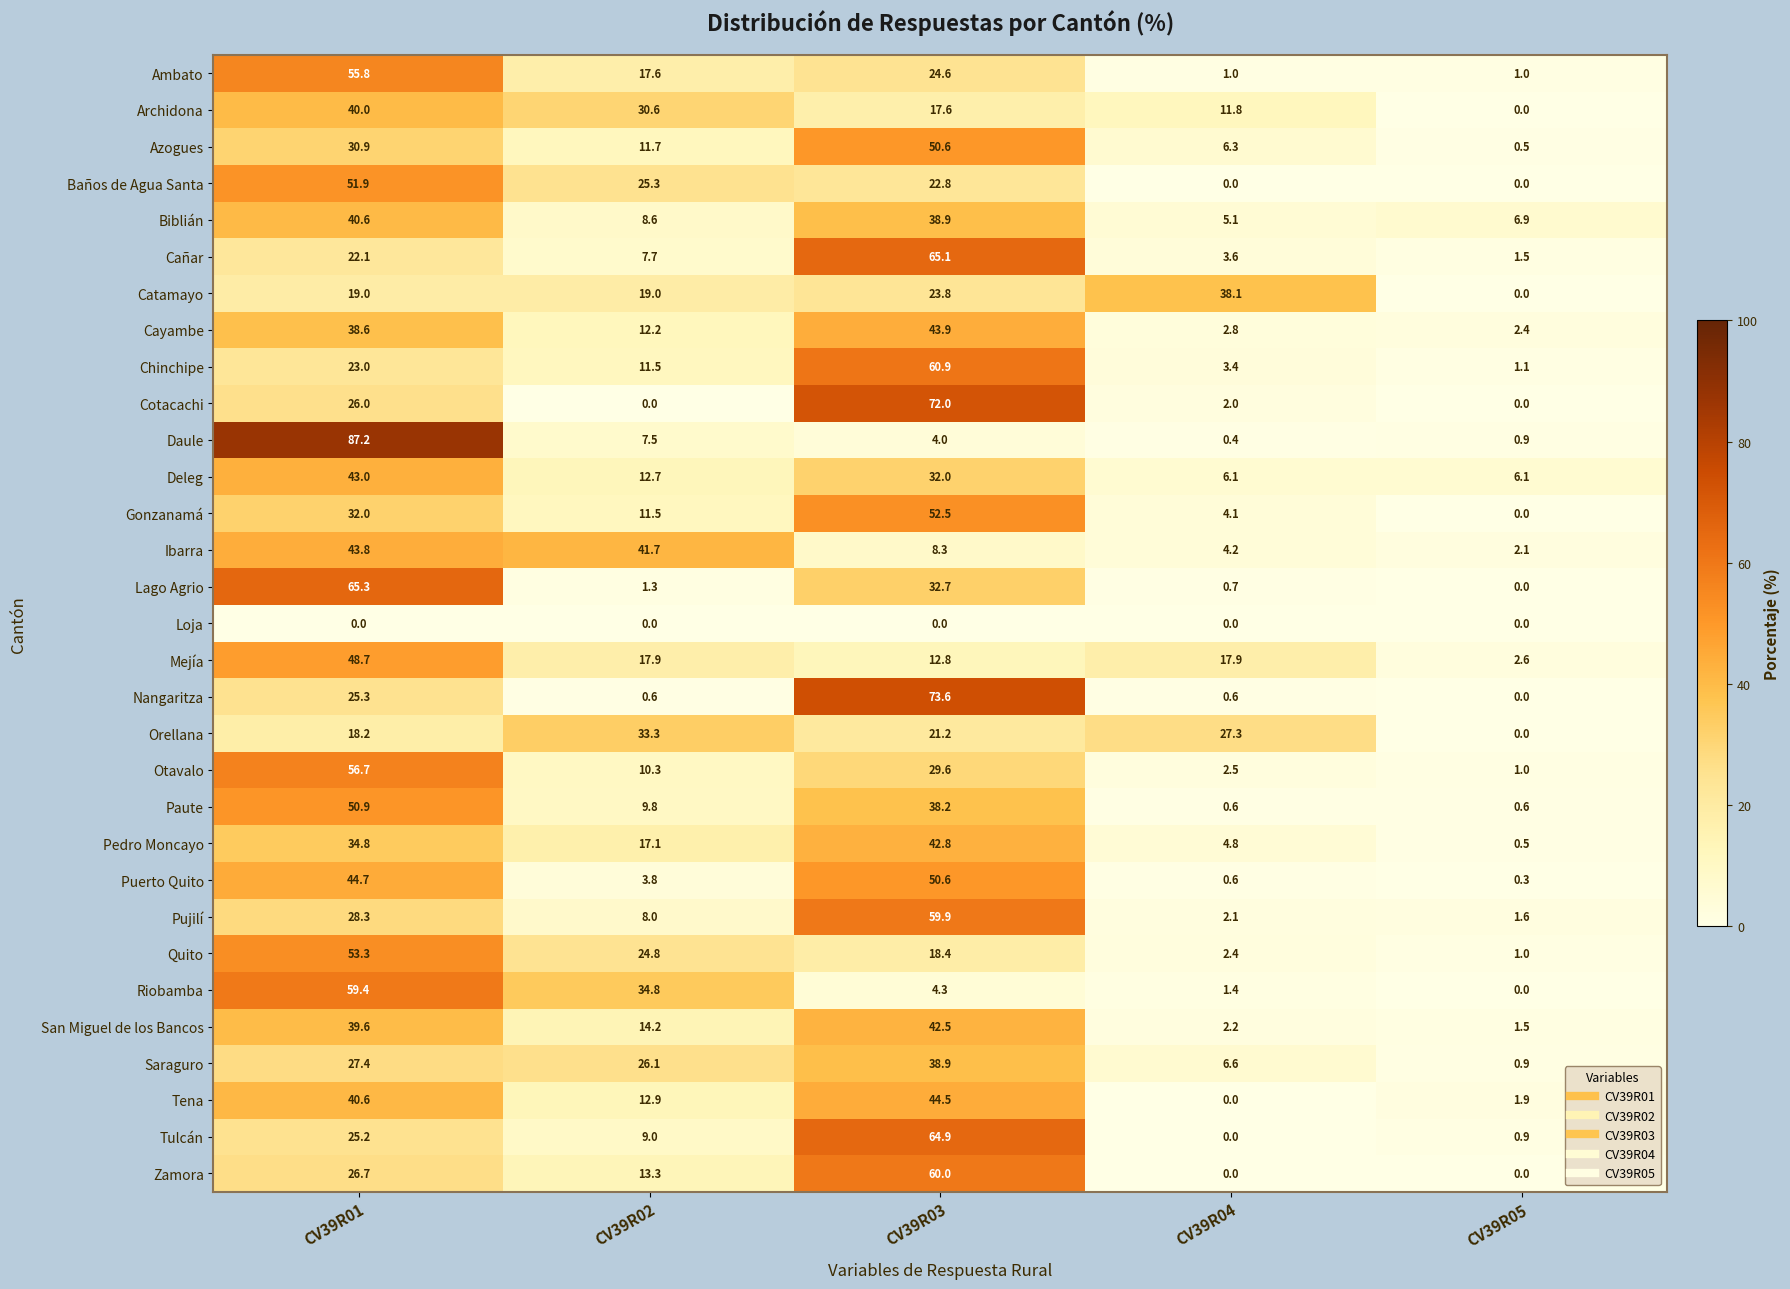

What is the difference between the highest and lowest values at CV39R01?

87.2